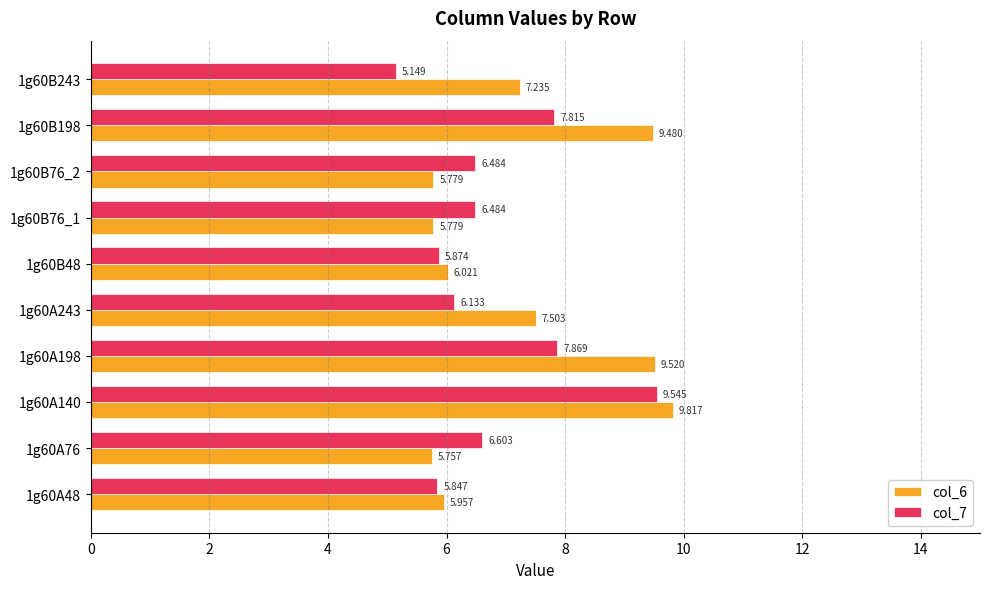

Is the value of col_6 at 1g60B76_2 greater than the value of col_7 at 1g60A76?

No